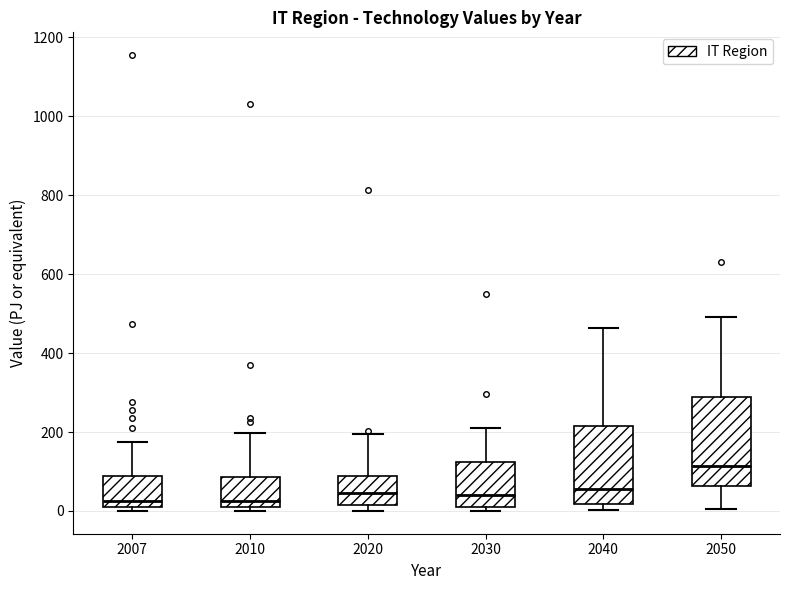

Reading left to right, transcribe this box plot: for each box, give where its median line is, the range the box spans, and where its two whiskers end, as read against the y-axis. The values are not printed on the chart, so give them approximately, as read against the axis.

2007: median 20, box 0 to 80, whiskers 0 (just below the box's lower edge) to 180
2010: median 20 (just above the box's lower edge), box 20 to 80, whiskers 0 to 200
2020: median 40, box 20 to 80, whiskers 0 to 200
2030: median 40, box 20 to 120, whiskers 0 to 200
2040: median 60, box 20 to 220, whiskers 0 to 460
2050: median 120, box 60 to 280, whiskers 0 to 500